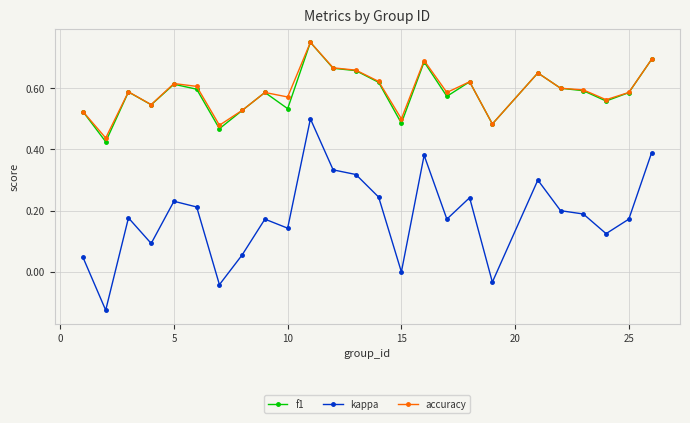

What are all the series names shown in the legend?

f1, kappa, accuracy